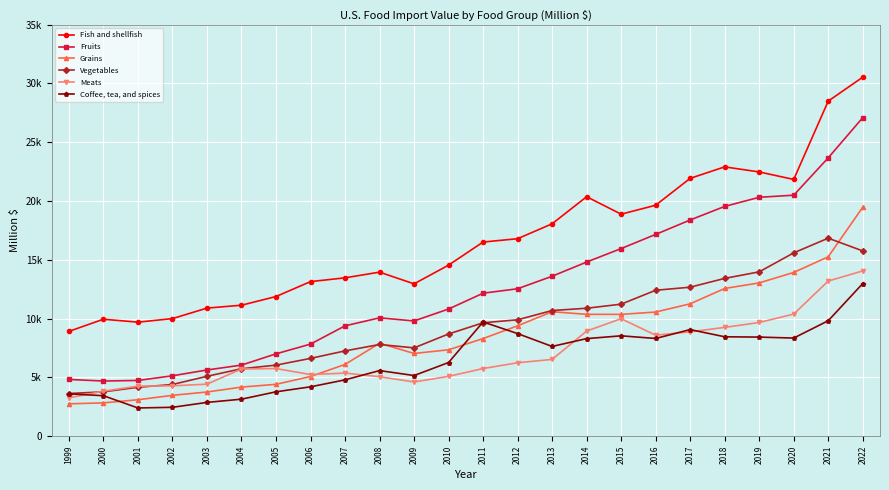

Reading left to right, transcribe all the data shown in this chart.

Fish and shellfish: 8914.4	9946.7	9697.5	10000.9	10892.7	11138.7	11876.4	13145.7	13466.4	13950.5	12954.0	14545.9	16509.3	16792.6	18059.6	20363.3	18877.9	19638.4	21924.9	22900.9	22469.1	21832.2	28493.0	30525.5
Fruits: 4827.4	4692.2	4741.9	5138.8	5631.4	6047.3	7003.6	7833.2	9384.1	10064.7	9799.9	10814.0	12158.6	12537.9	13602.3	14807.7	15954.8	17157.8	18384.6	19539.3	20313.8	20492.1	23668.8	27083.8
Grains: 2755.6	2833.8	3100.7	3477.4	3759.2	4176.2	4412.2	5076.4	6104.9	7902.3	7035.6	7348.1	8303.7	9387.8	10584.6	10363.7	10360.1	10558.4	11257.6	12562.1	13035.5	13924.5	15255.9	19470.0
Vegetables: 3631.8	3772.0	4160.8	4397.7	5094.8	5735.8	6044.3	6617.9	7254.6	7798.4	7512.8	8693.3	9645.4	9899.3	10687.6	10880.9	11227.1	12409.2	12670.5	13419.1	13974.8	15590.3	16838.2	15754.3
Meats: 3260.5	3827.7	4256.2	4283.5	4426.9	5718.5	5752.0	5243.7	5367.4	5059.8	4612.1	5087.9	5755.3	6245.2	6529.9	8940.3	9991.7	8587.2	8875.2	9251.2	9668.9	10384.6	13194.1	14055.4
Coffee, tea, and spices: 3605.9	3444.3	2403.4	2457.8	2875.5	3148.8	3775.7	4200.4	4791.2	5580.8	5160.3	6265.0	9715.8	8725.7	7633.2	8298.8	8536.2	8311.3	9066.7	8454.7	8427.3	8346.2	9818.7	12980.6